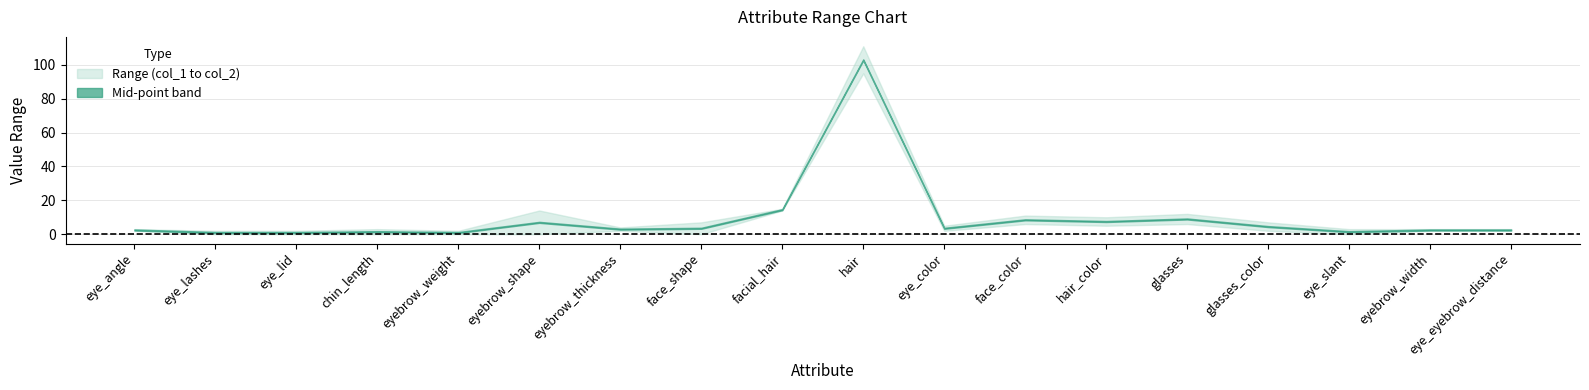

What is the value of the col_2 point at the 13th from the left?

10